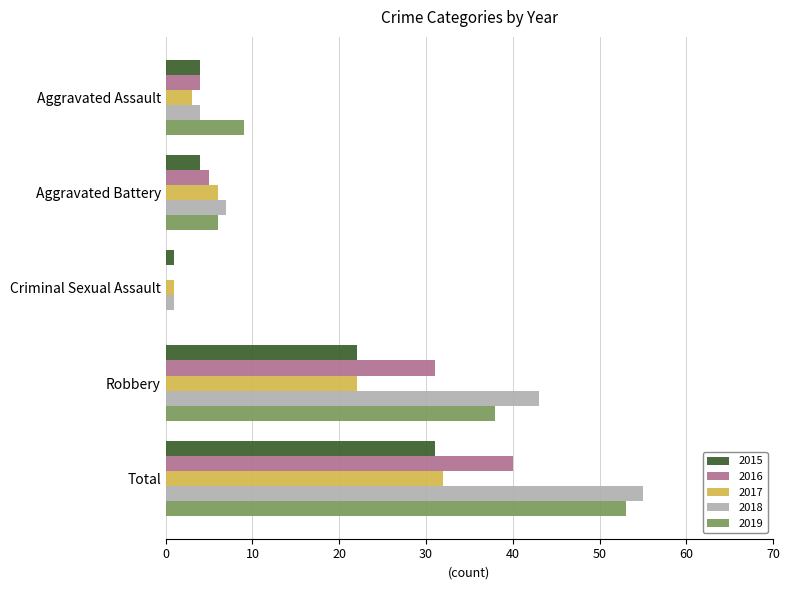

What is the spread (max minus min) of values at Aggravated Battery?

3